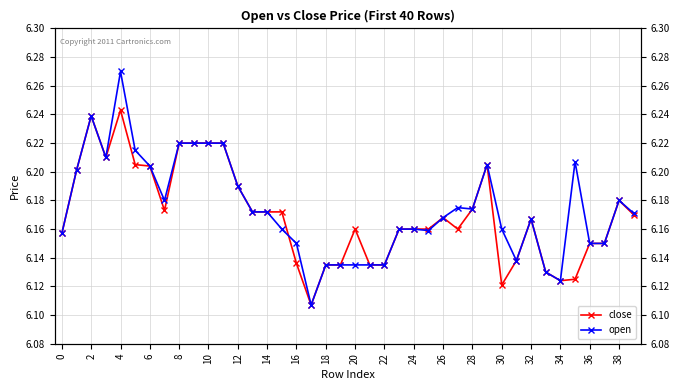

What is the difference between the maximum and minimum values in the open series?

0.2